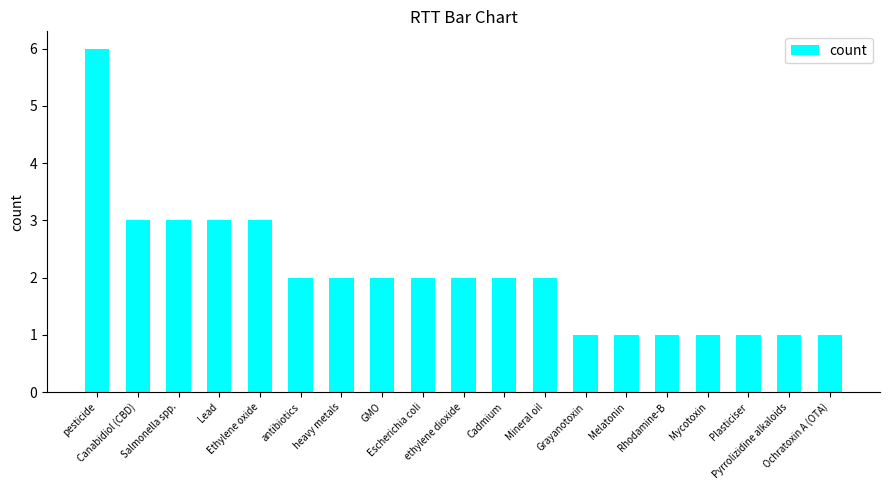

Are the bars horizontal?

No